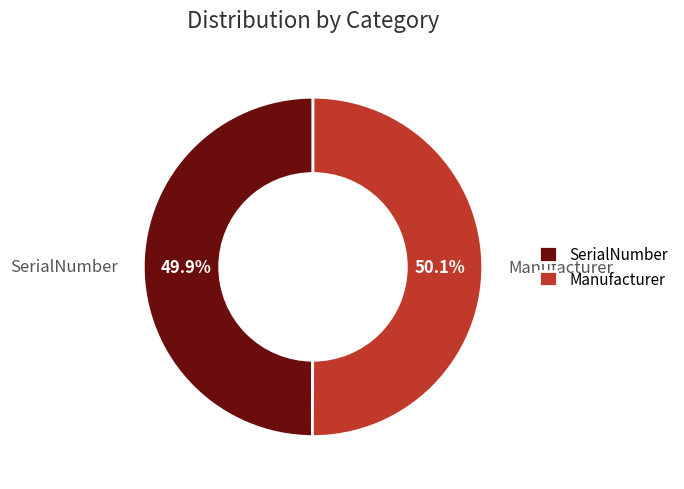

Count the number of slices in the pie.

2